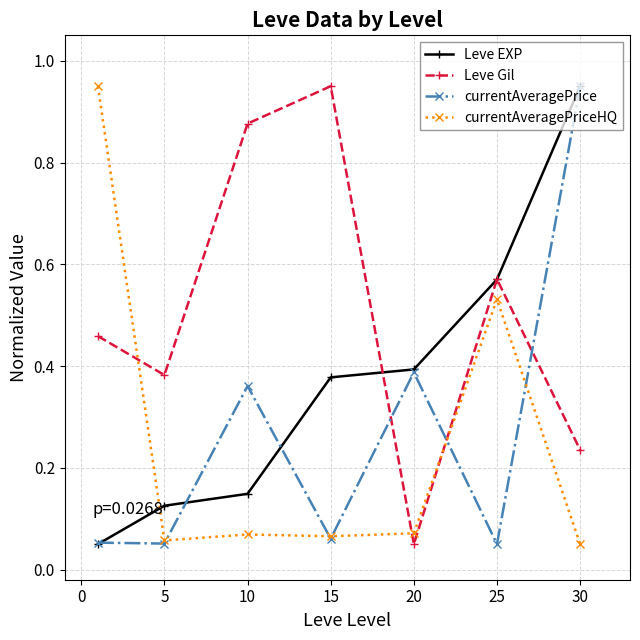

True or false: currentAveragePriceHQ has more than 0 points higher than both neighbors.

True